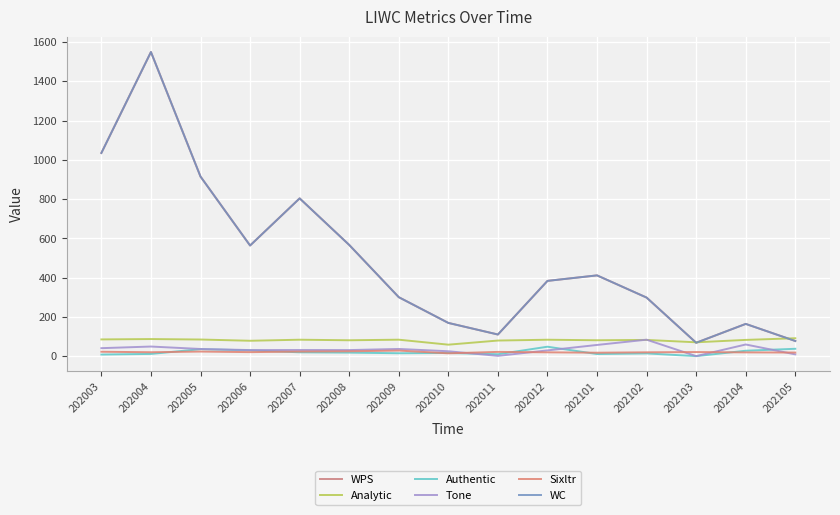

Does the chart display data point markers on the line(s)?

No